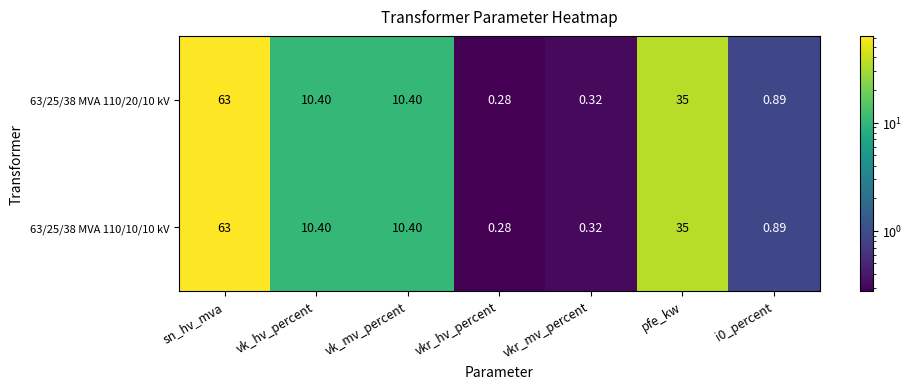

At which category is the sum across all series the highest?

sn_hv_mva